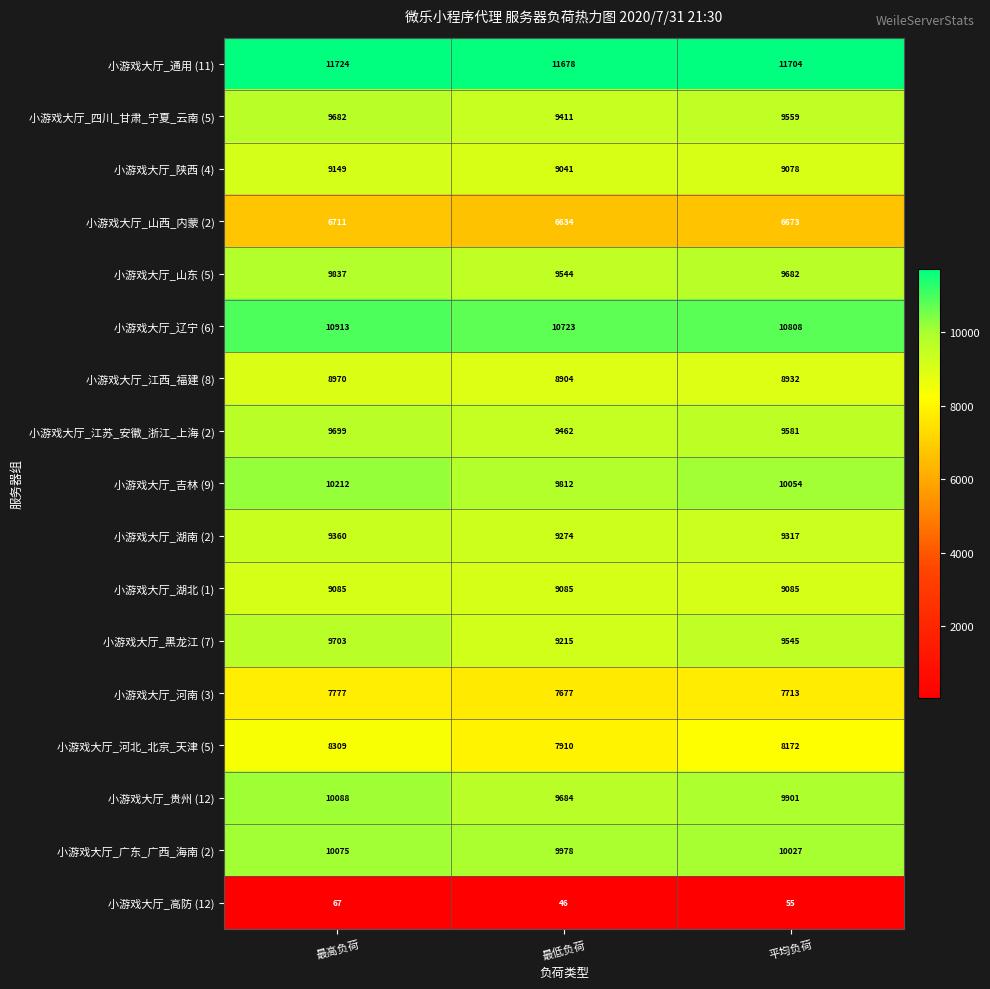

Which series has the largest total across all categories?

小游戏大厅_通用 (11)